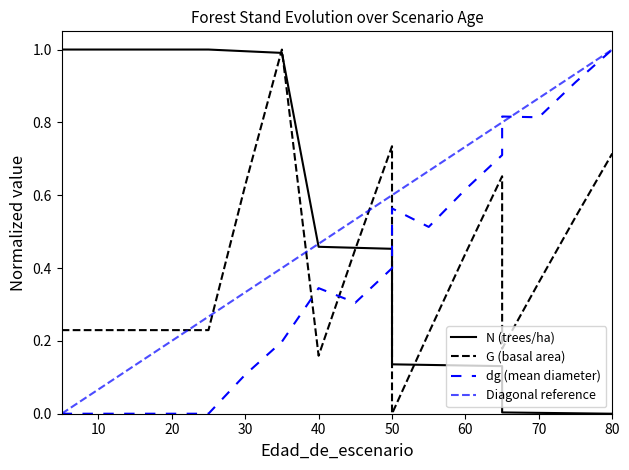

Which series has the largest range (max minus min)?

N